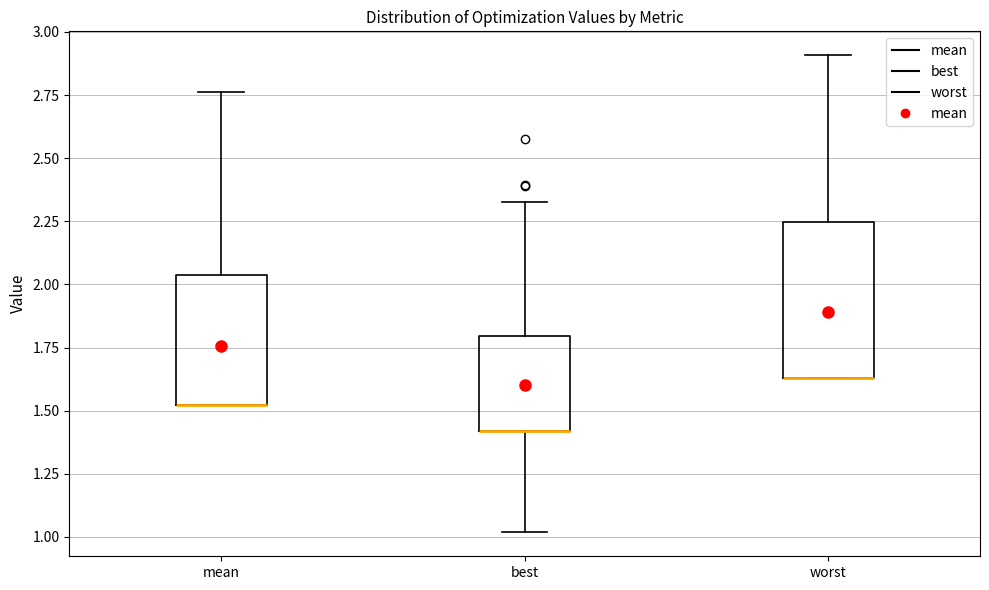

Reading left to right, transcribe this box plot: for each box, give where its median line is, the range the box spans, and where its two whiskers end, as read against the y-axis. The values are not printed on the chart, so give them approximately, as read against the axis.

mean: median 1.50 (drawn on the box's lower edge), box 1.50 to 2.05, whiskers 1.50 to 2.75
best: median 1.40 (drawn on the box's lower edge), box 1.40 to 1.80, whiskers 1.00 to 2.35
worst: median 1.65 (drawn on the box's lower edge), box 1.65 to 2.25, whiskers 1.65 to 2.90